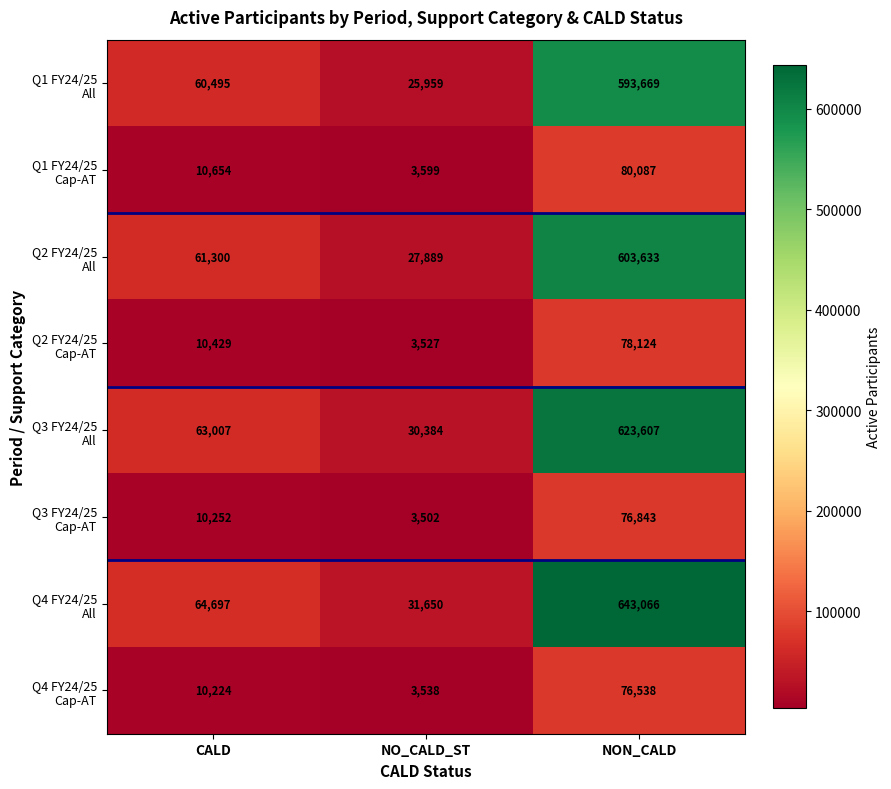

At how many categories does at least one series exceed 95349?

1